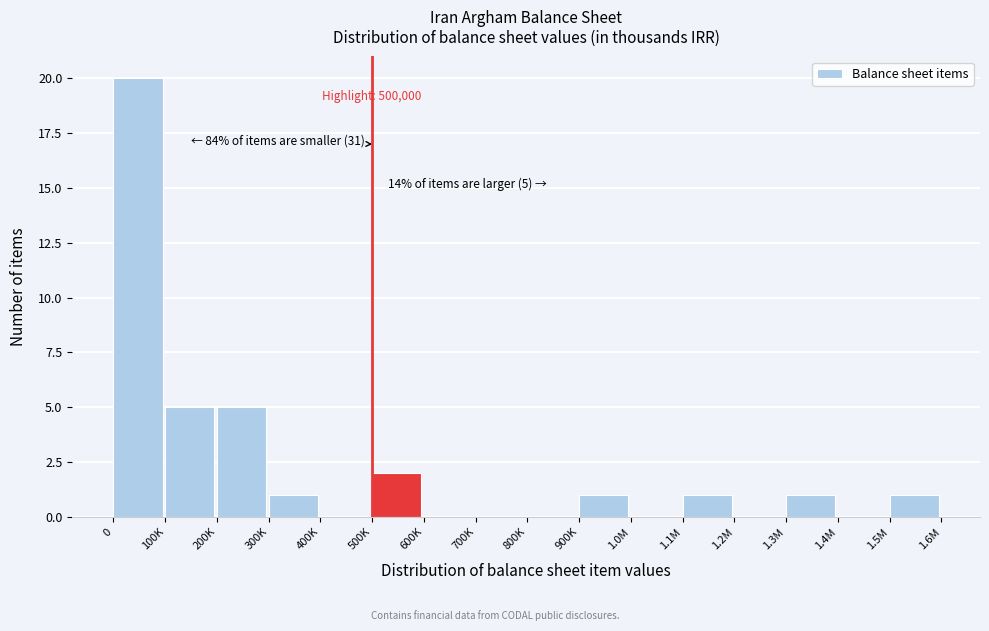

Reading right to left, what are all the values shown in this chart?

1.5M=1	1.4M=0	1.3M=1	1.2M=0	1.1M=1	1.0M=0	900K=1	800K=0	700K=0	600K=0	500K=2	400K=0	300K=1	200K=5	100K=5	0=20